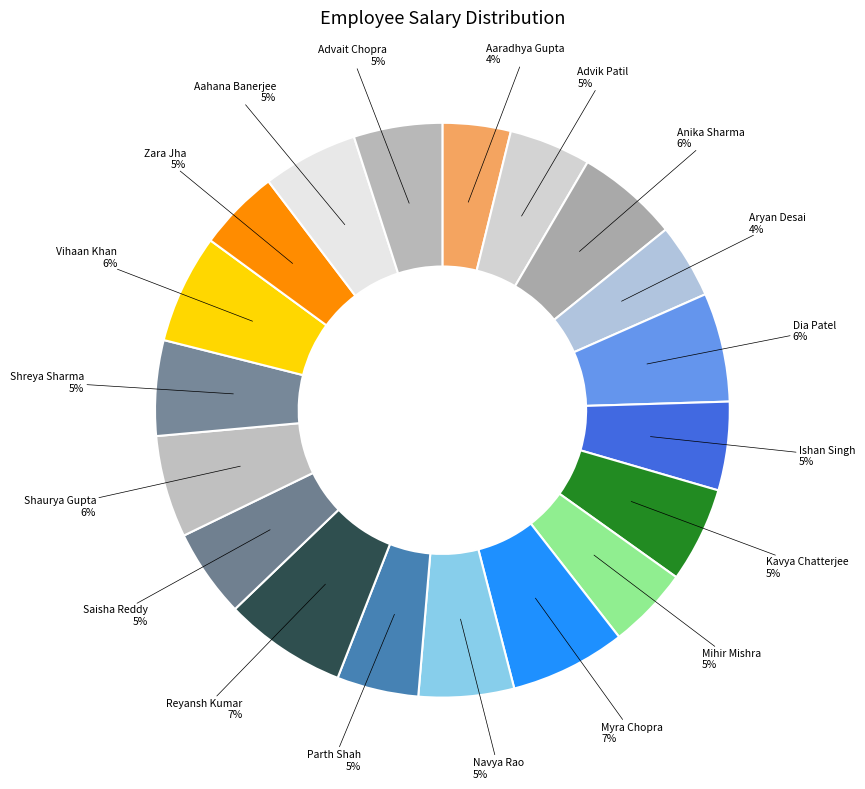

To the nearest percent, what is the difference between the Advait Chopra and Aaradhya Gupta slice percentages?

1%